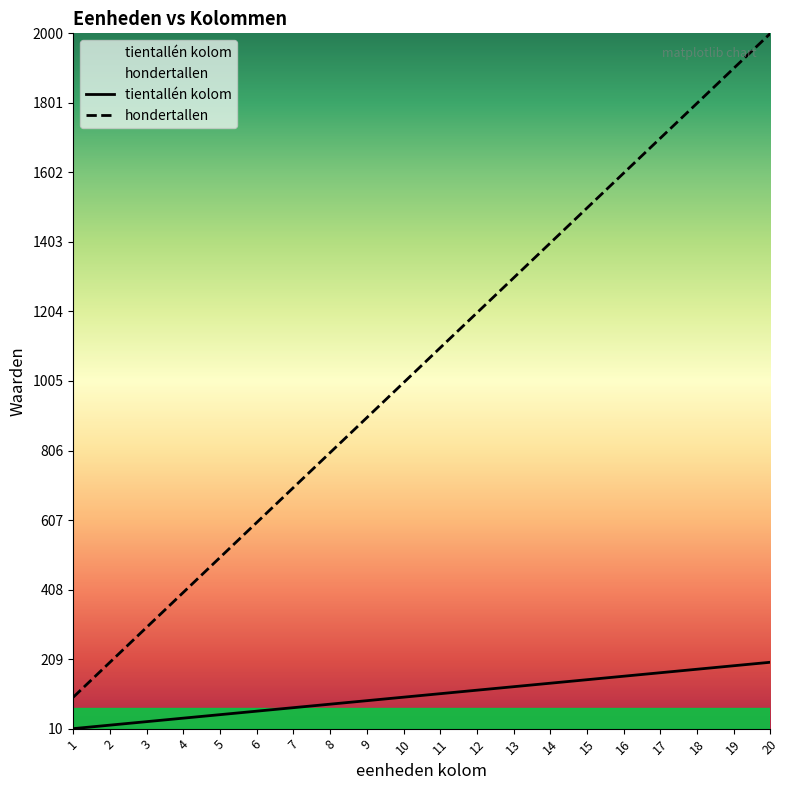

The tientallén kolom series shows 120 at 12. True or false?

True